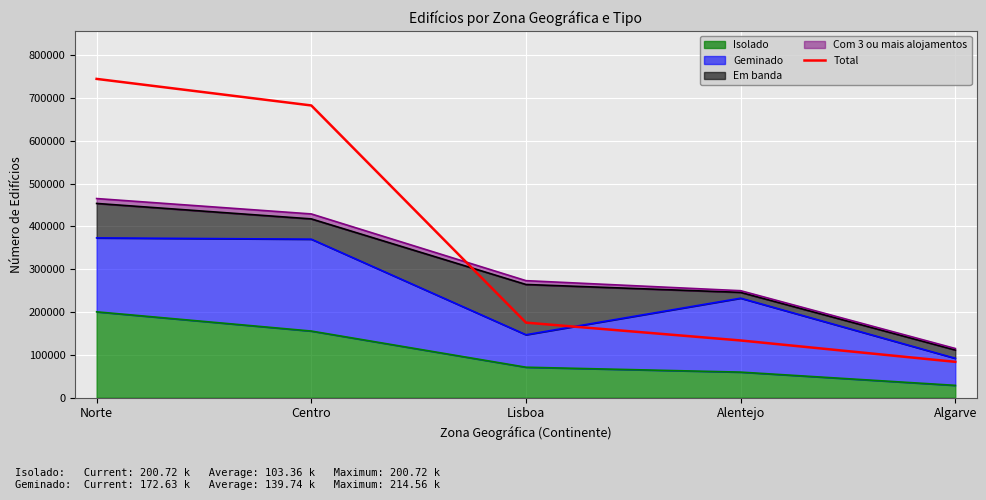

How many lines are shown in the chart?

1